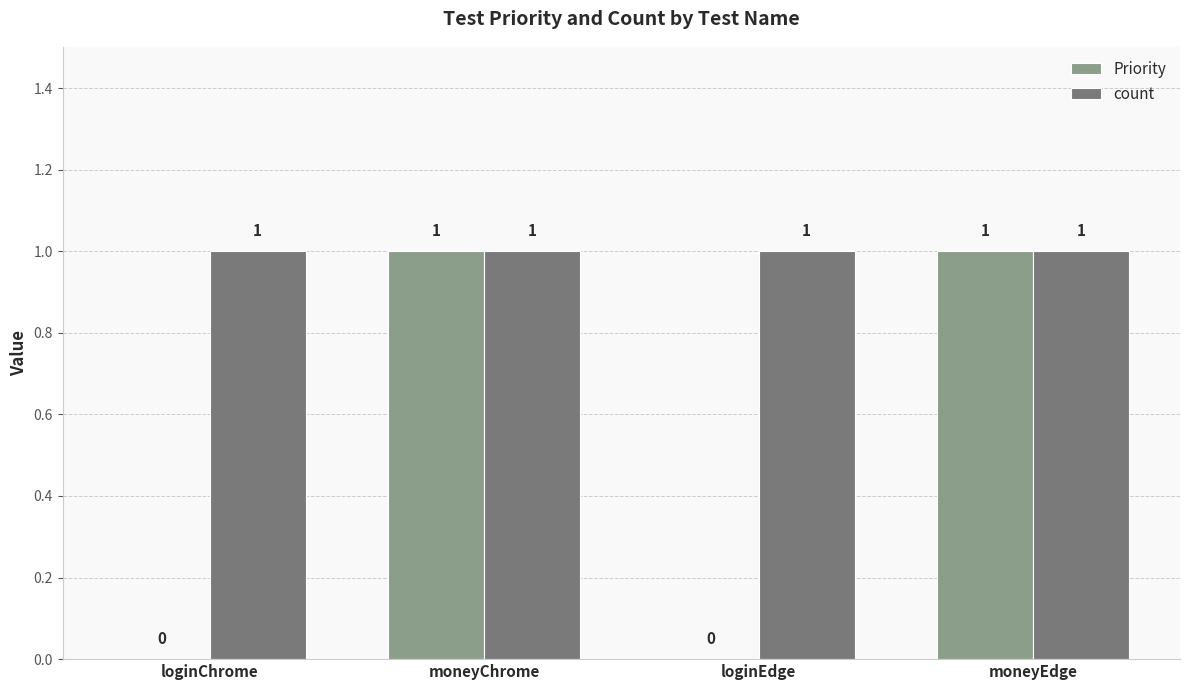

Which series has the largest total across all categories?

count